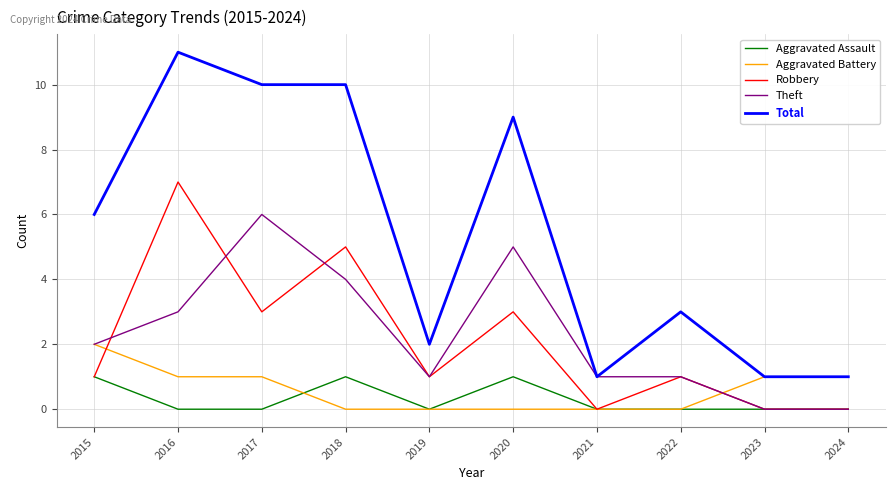

What is the sum of all Aggravated Battery values?

6